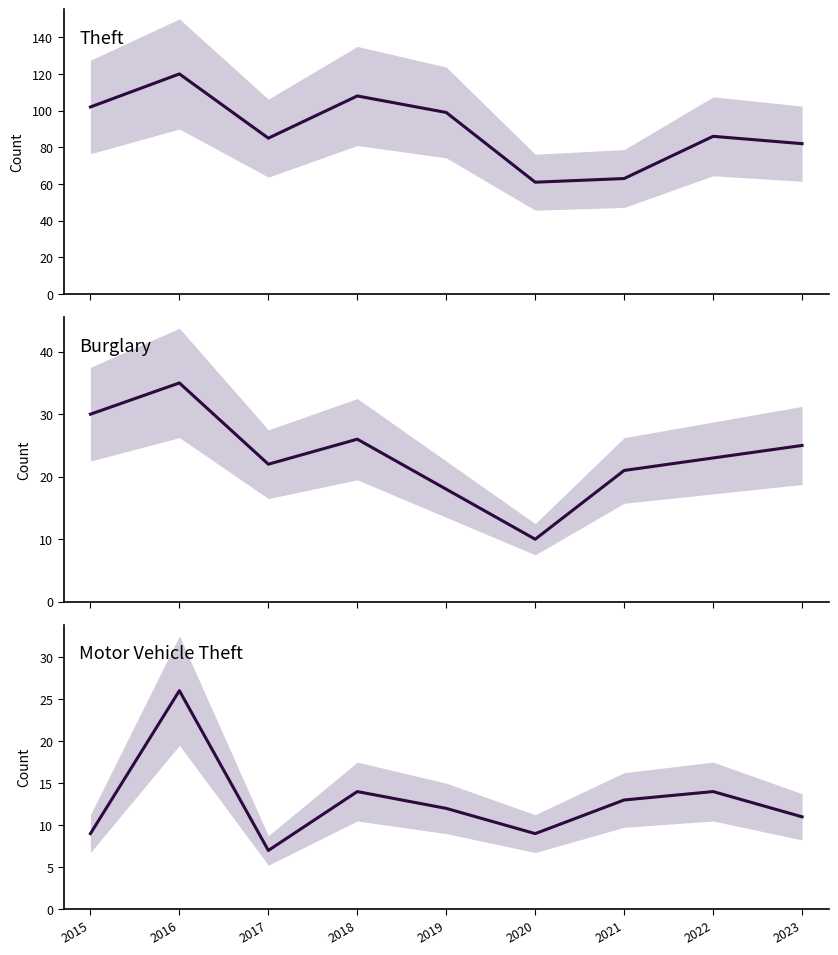

At how many categories does at least one series exceed 34?

9